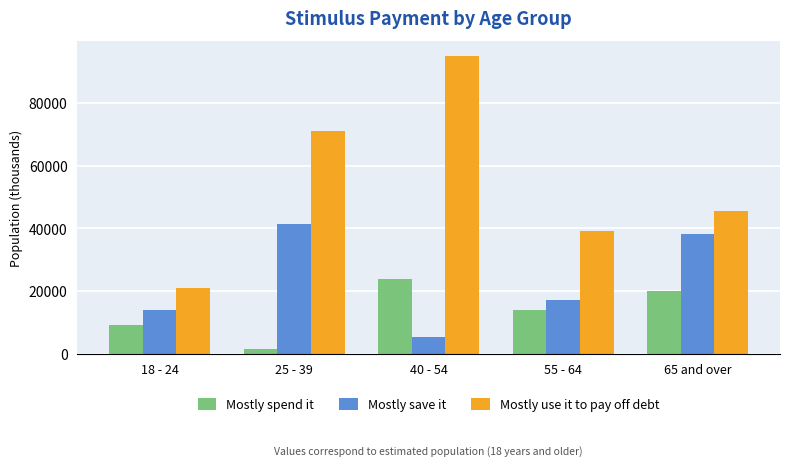

List the series in order of their overall mean, highest first.

Mostly use it to pay off debt, Mostly save it, Mostly spend it